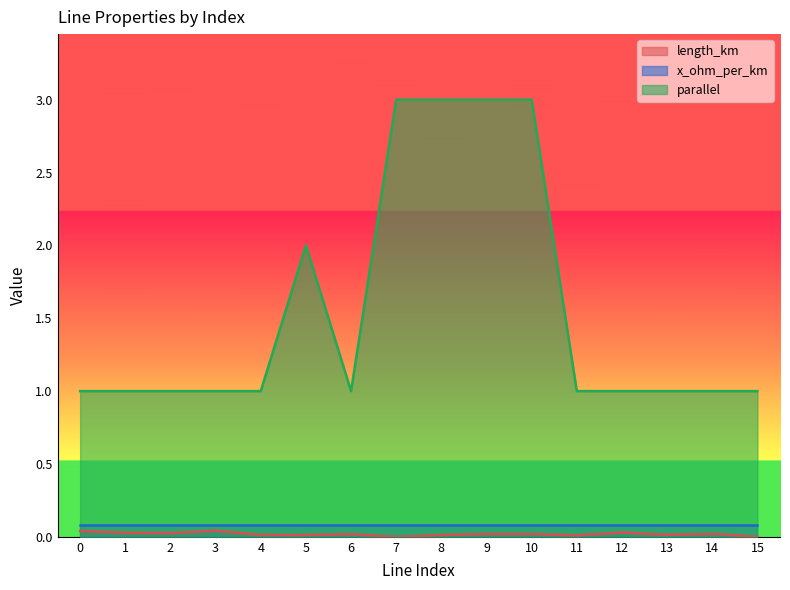

How many lines are shown in the chart?

3